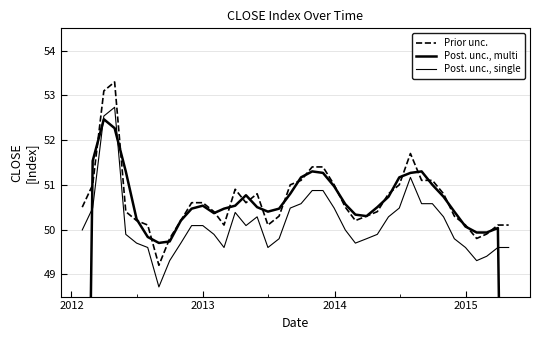

How many interior local valleys does the Prior unc. series have?

6